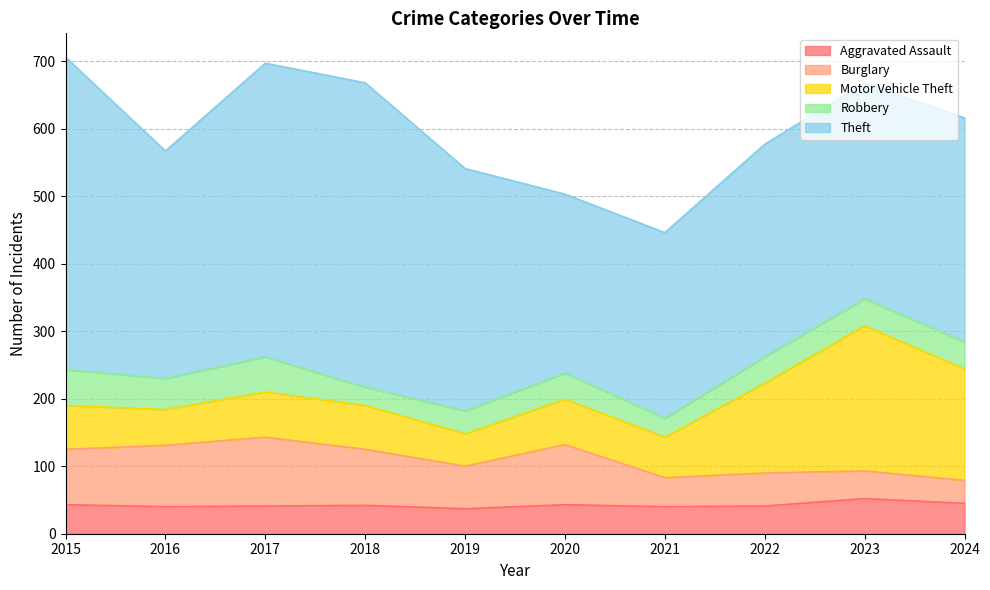

At which category does the chart reach its minimum across all series?

2018